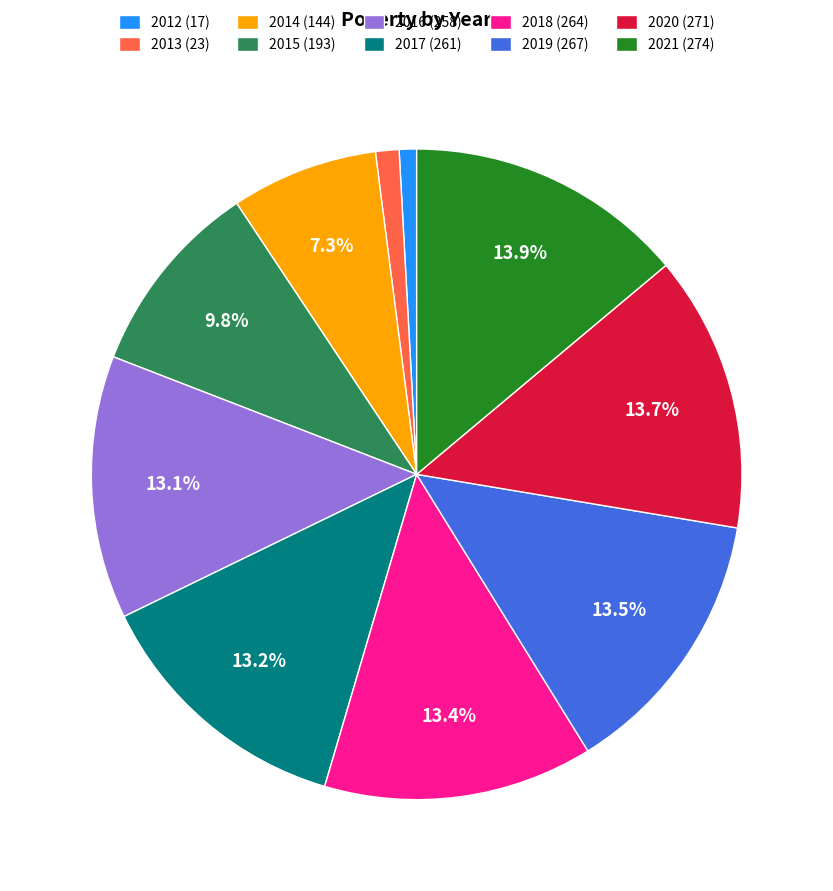

Which has a higher value, 2012 (17) or 2015 (193)?

2015 (193)